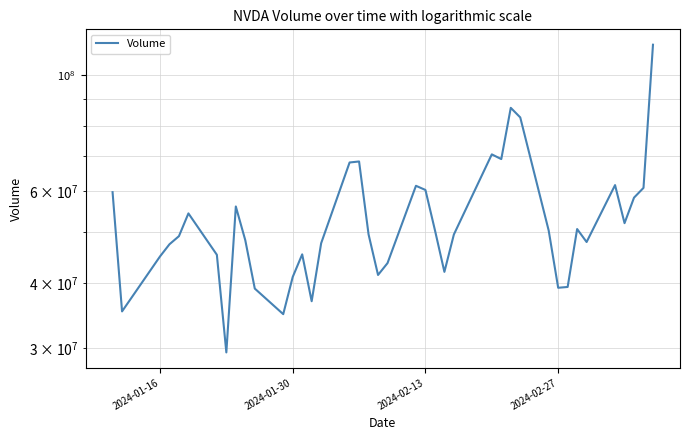

What is the average value?

53323264